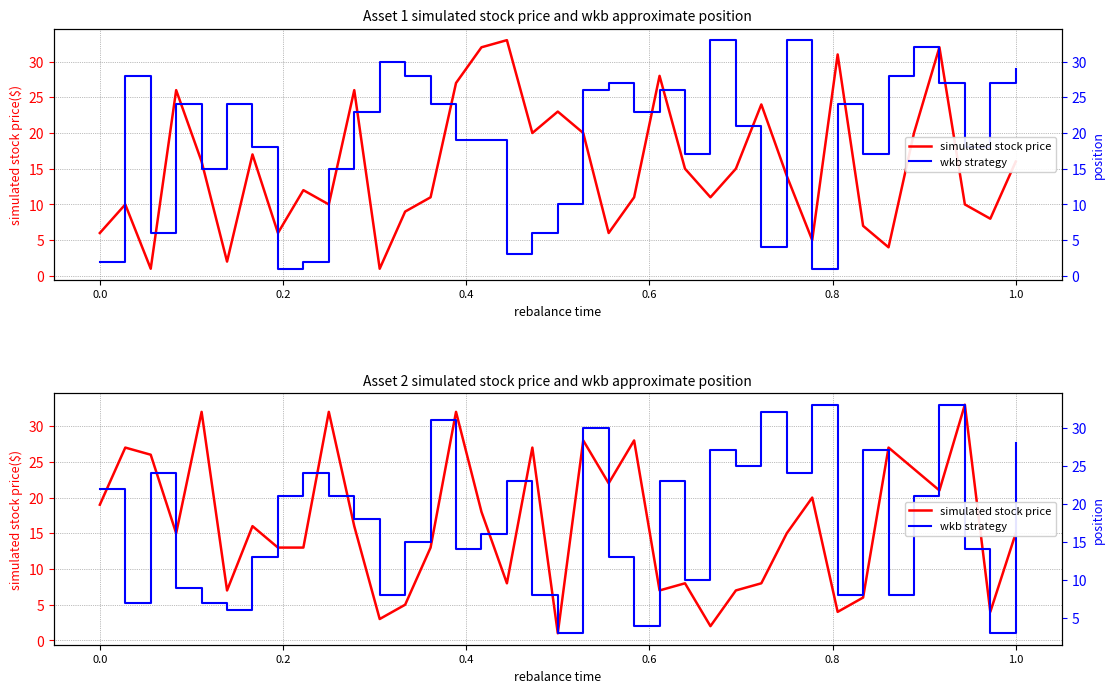

Which series ends up on top after the final intersection of simulated stock price and wkb strategy?

wkb strategy